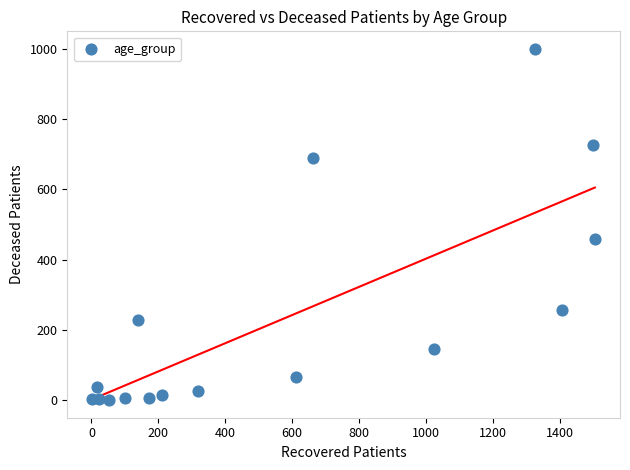

What is the range of X values (max minus min)?

1502